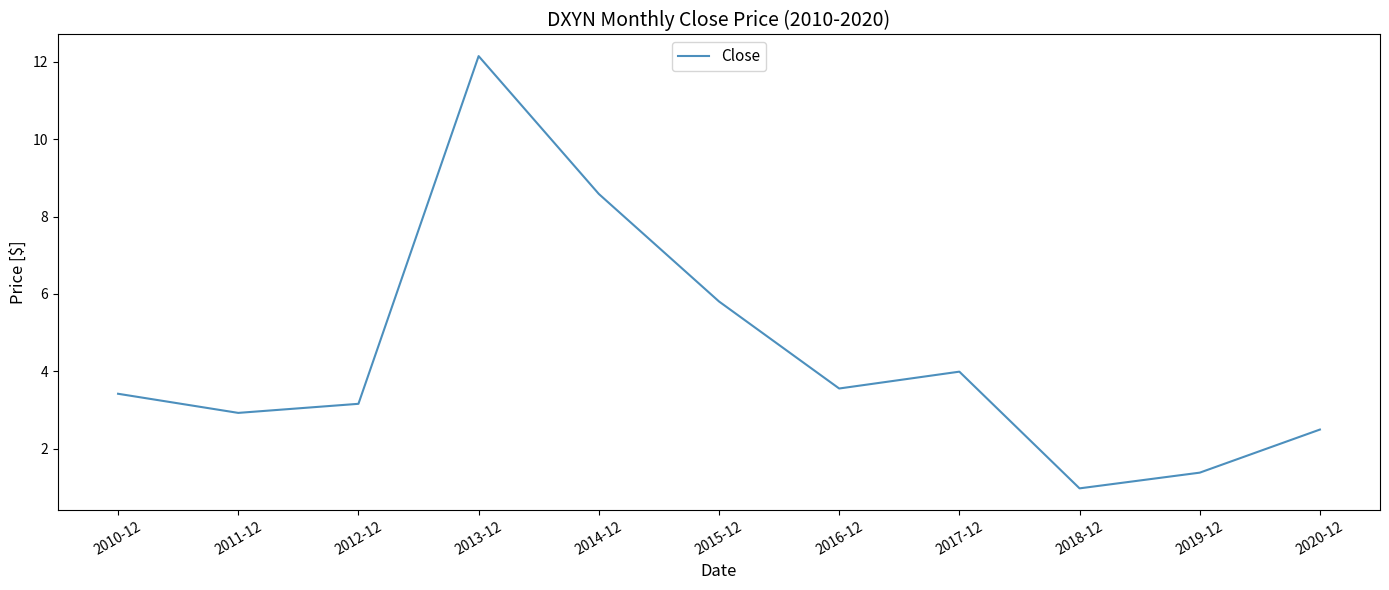

What is the difference between the maximum and minimum values?

11.2